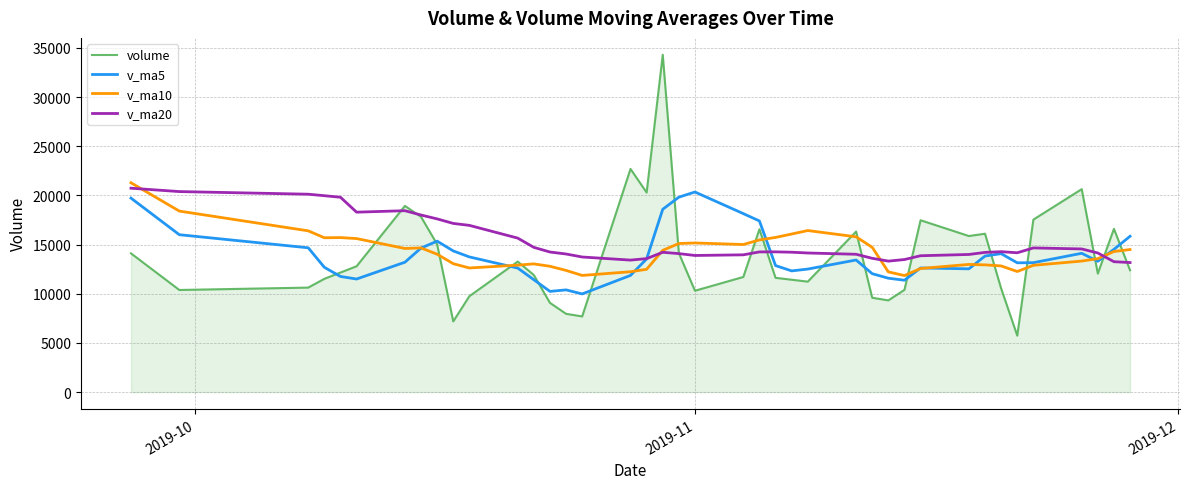

Does the chart have visible grid lines?

Yes